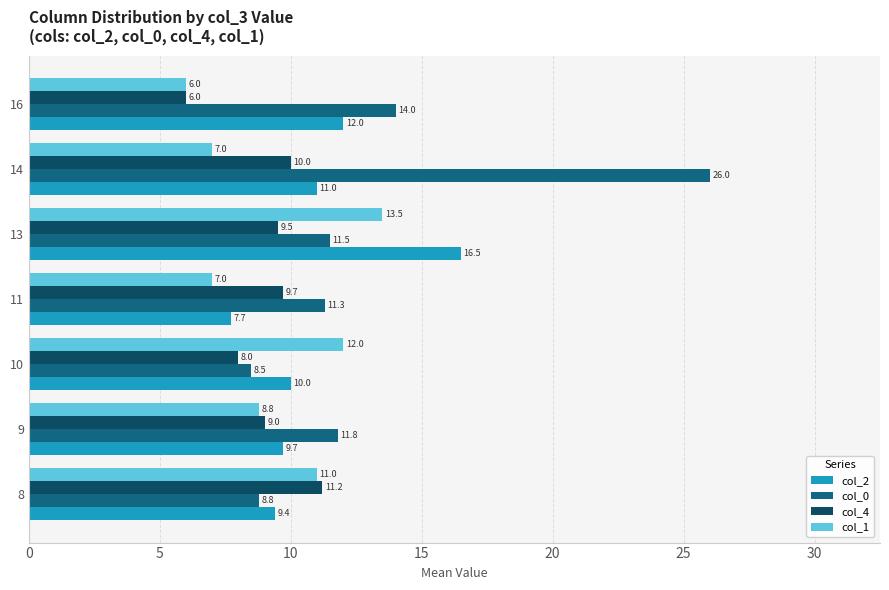

List the series in order of their peak value, lowest first.

col_4, col_1, col_2, col_0